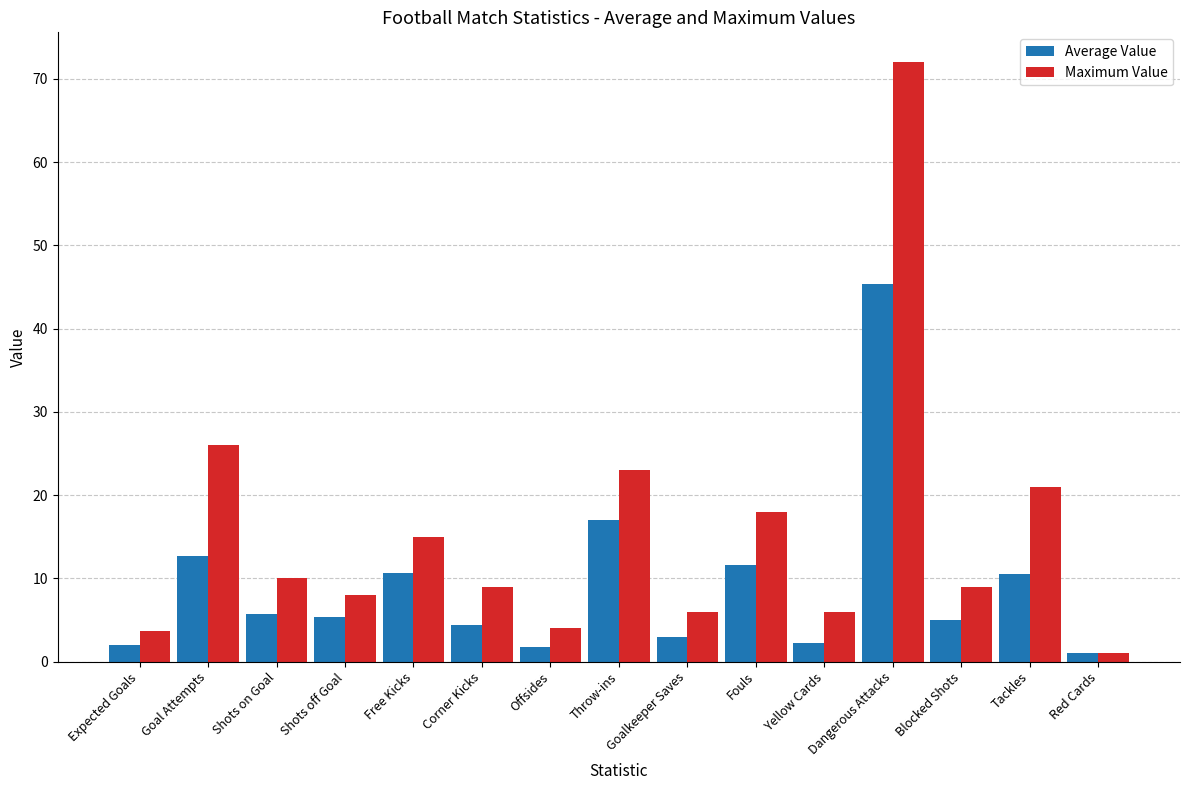

At which label does Average Value first exceed 5?

Goal Attempts